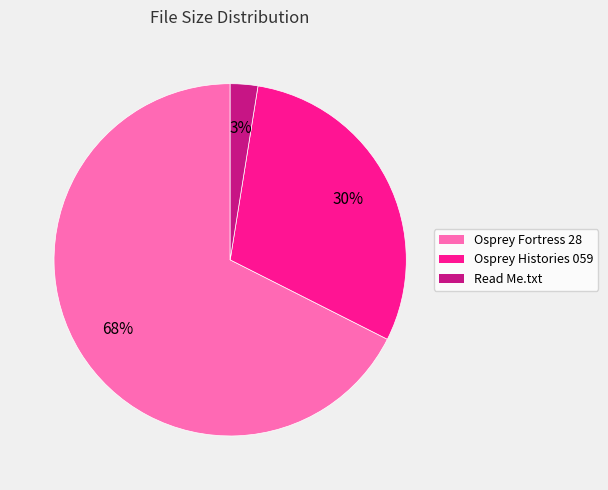

To the nearest percent, what is the average slice percentage?

33%